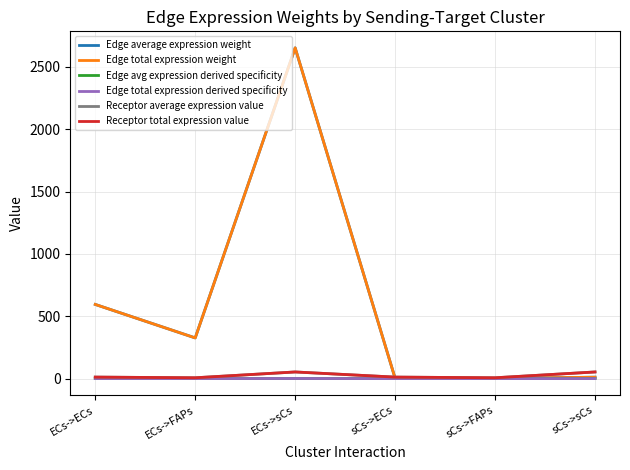

What is the lowest value of the Receptor average expression value series?

6.5